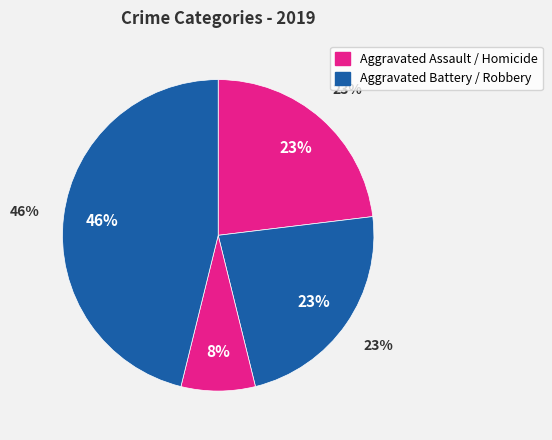

What is the smallest slice in the pie chart?

Homicide